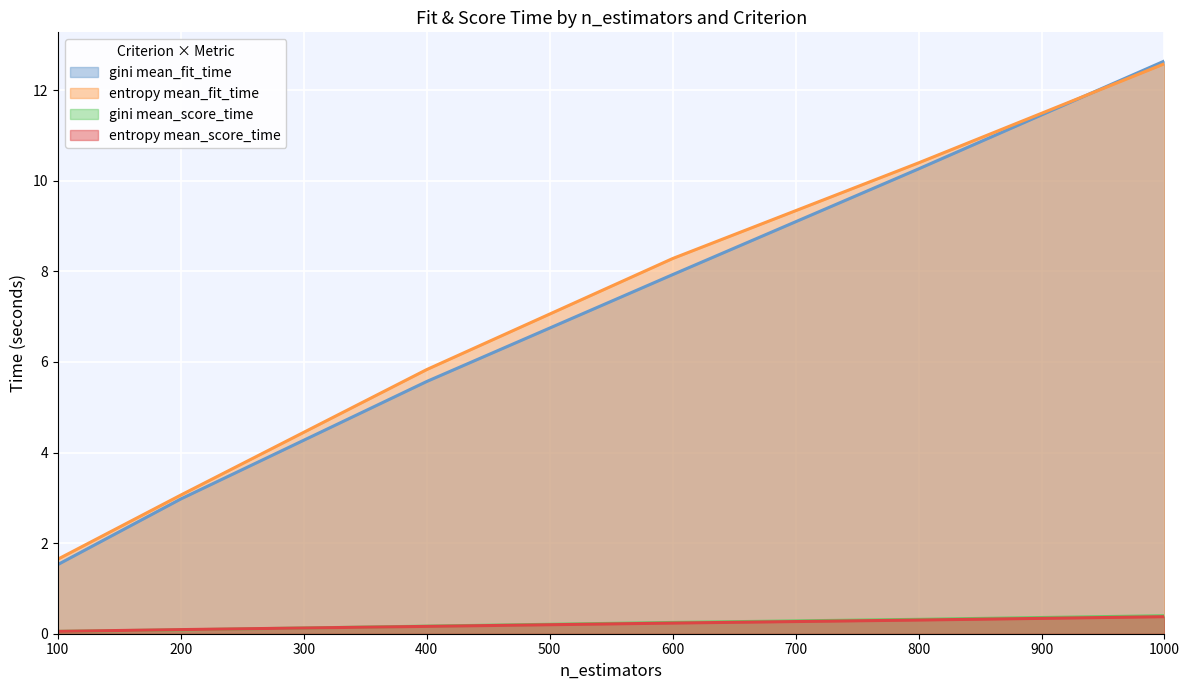

Which series has the largest total across all categories?

entropy mean_fit_time